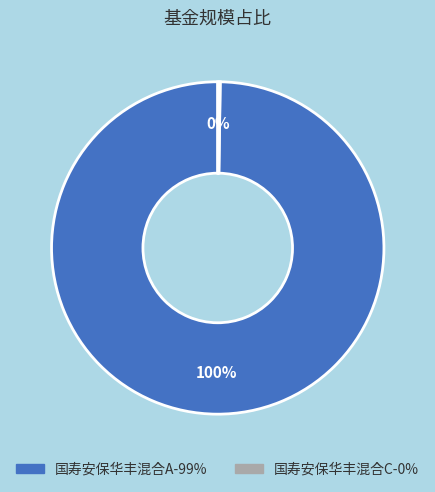

To the nearest percent, what is the average slice percentage?

50%